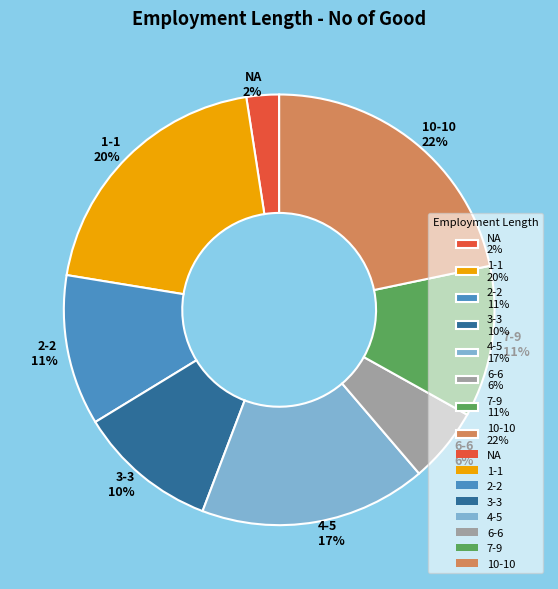

Combined, do NA and 3-3 account for over 50%?

No